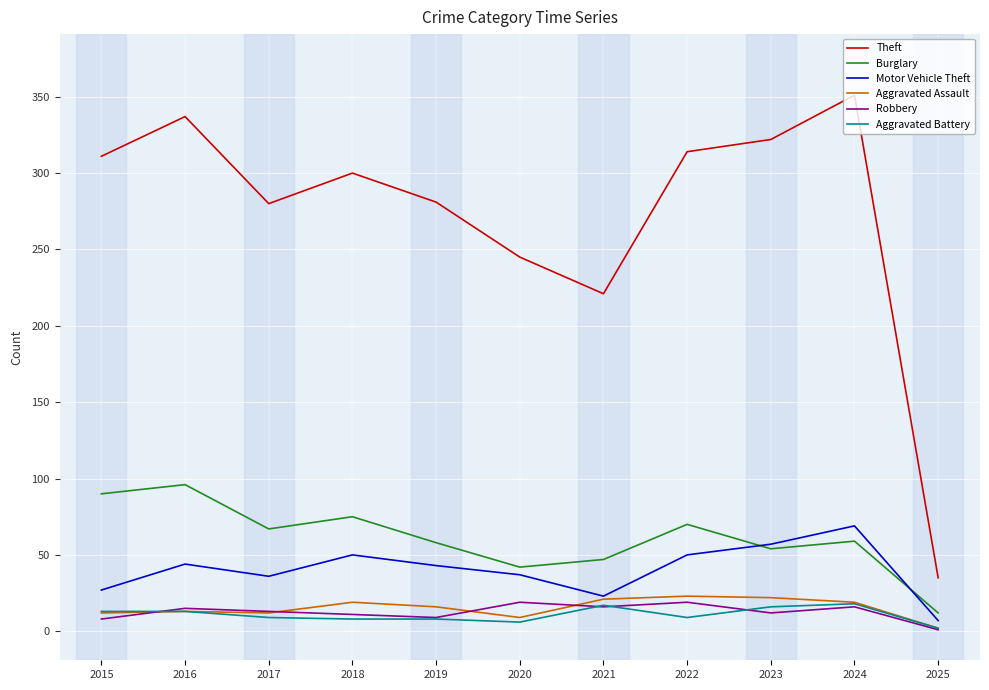

What is the spread (max minus min) of values at 2024?

335